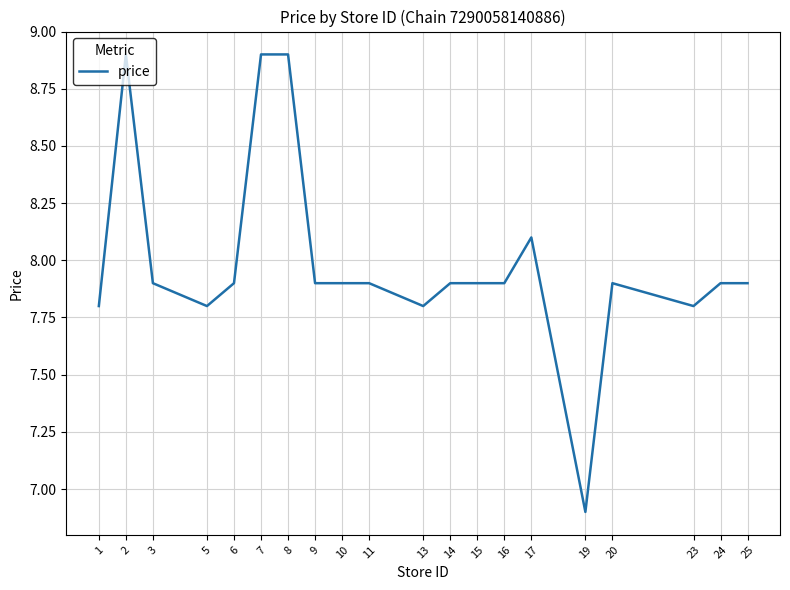

At which label does the data first exceed 7?

1